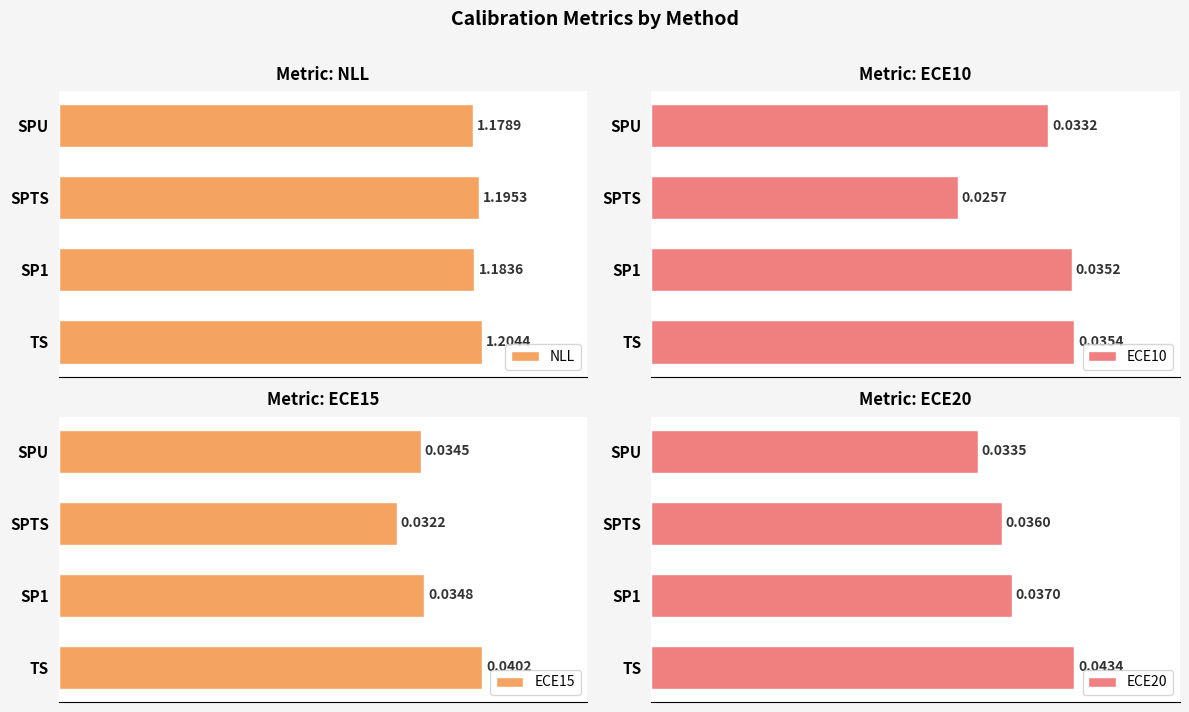

At which label is ECE20 closest to 0?

SPU